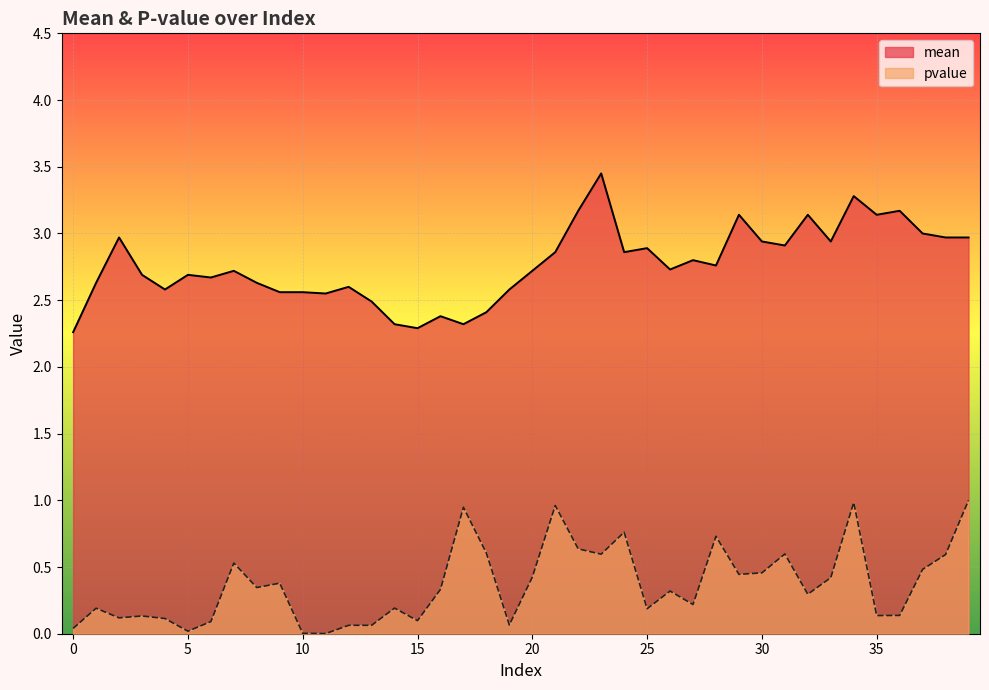

Reading left to right, what are all the values shown in this chart?

mean: 2.3	2.6	3.0	2.7	2.6	2.7	2.7	2.7	2.6	2.6	2.6	2.5	2.6	2.5	2.3	2.3	2.4	2.3	2.4	2.6	2.7	2.9	3.2	3.5	2.9	2.9	2.7	2.8	2.8	3.1	2.9	2.9	3.1	2.9	3.3	3.1	3.2	3.0	3.0	3.0
pvalue: 0.0	0.2	0.1	0.1	0.1	0.0	0.1	0.5	0.3	0.4	0.0	0.0	0.1	0.1	0.2	0.1	0.3	0.9	0.6	0.1	0.4	1.0	0.6	0.6	0.8	0.2	0.3	0.2	0.7	0.4	0.5	0.6	0.3	0.4	1.0	0.1	0.1	0.5	0.6	1.0